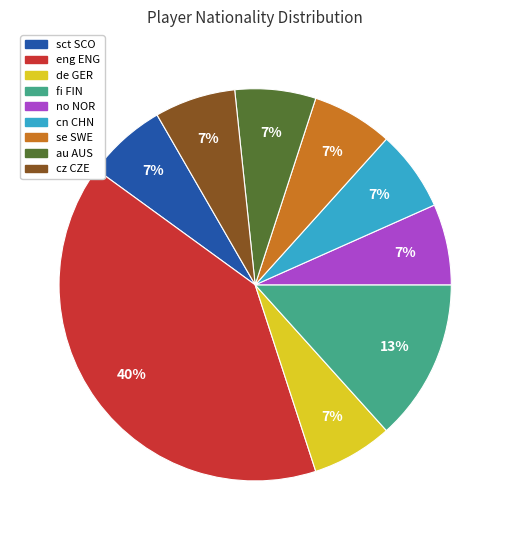

Which slice is the largest?

eng ENG